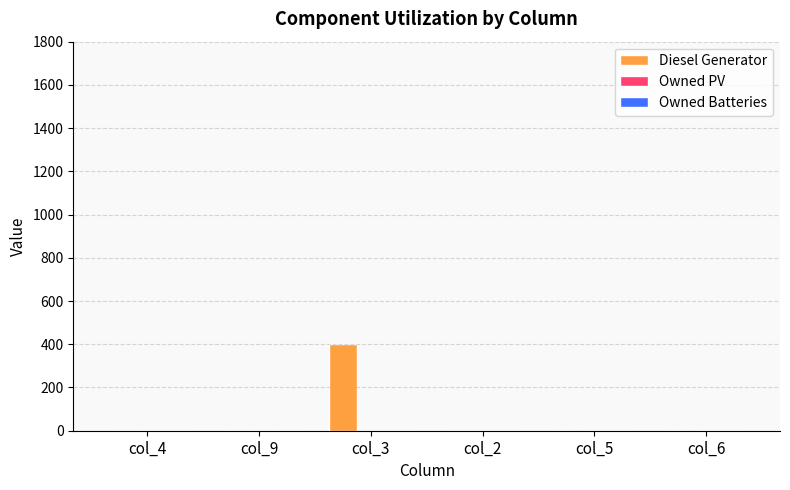

Reading left to right, what are all the values shown in this chart?

col_4=0	col_9=0	col_3=400	col_2=0	col_5=0	col_6=0